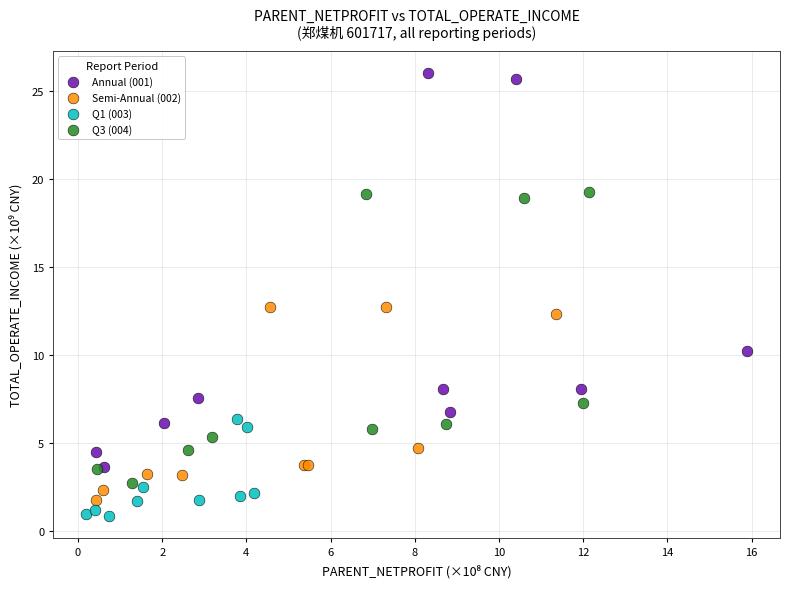

Which series reaches the maximum Y coordinate?

Annual (001)